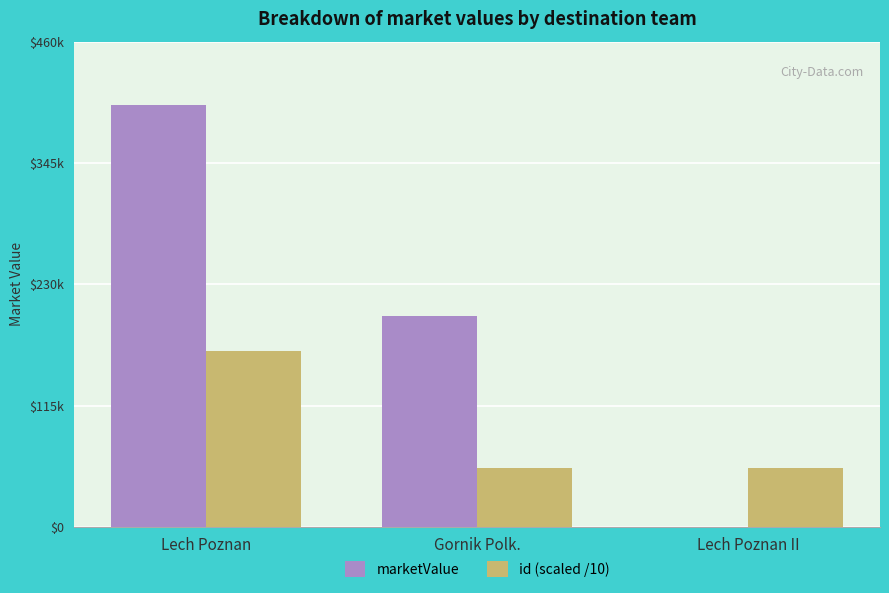

Are the bars horizontal?

No